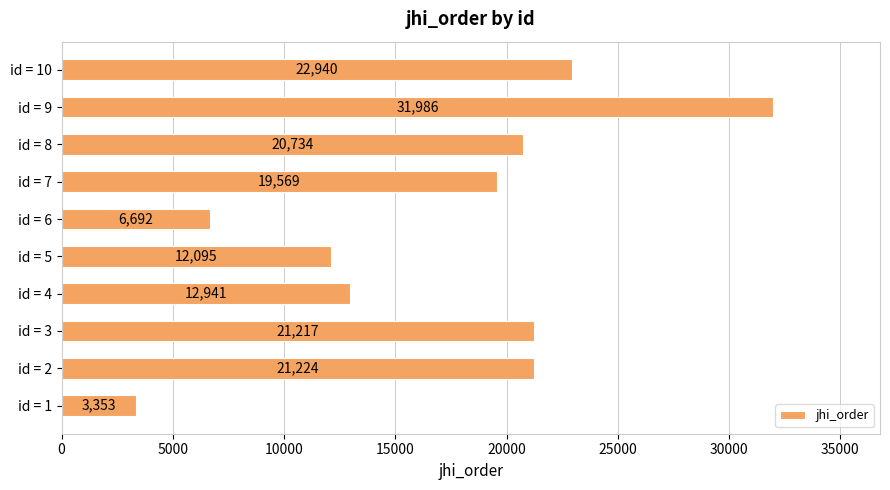

Which label corresponds to the largest value in the chart?

id = 9